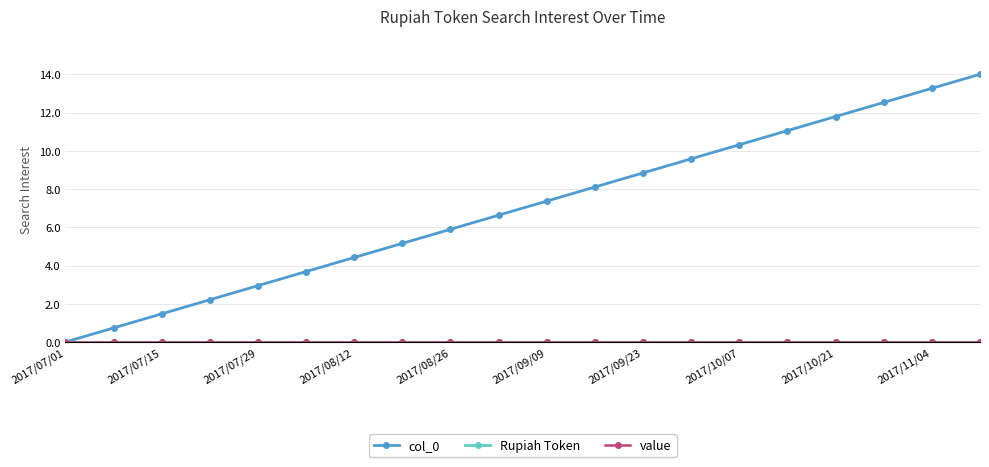

Is the value of col_0 at 2017/07/01 greater than the value of value at 2017/07/01?

No